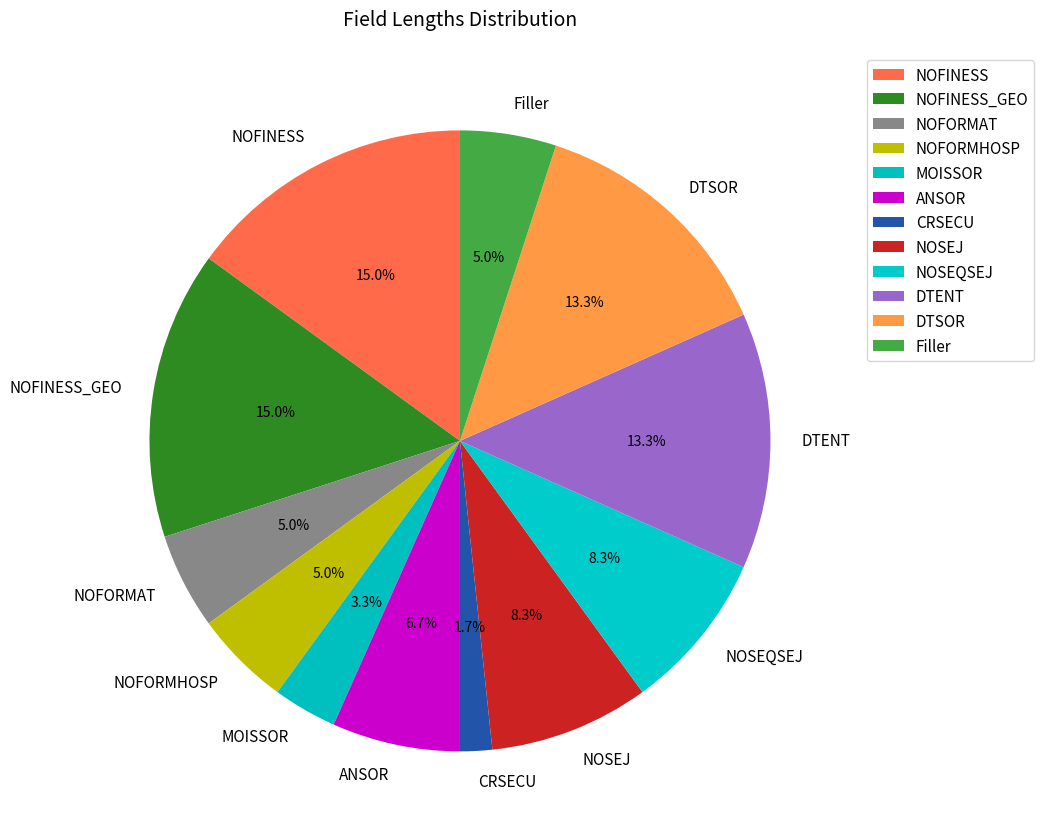

The DTSOR slice represents 1% of the pie. True or false?

False